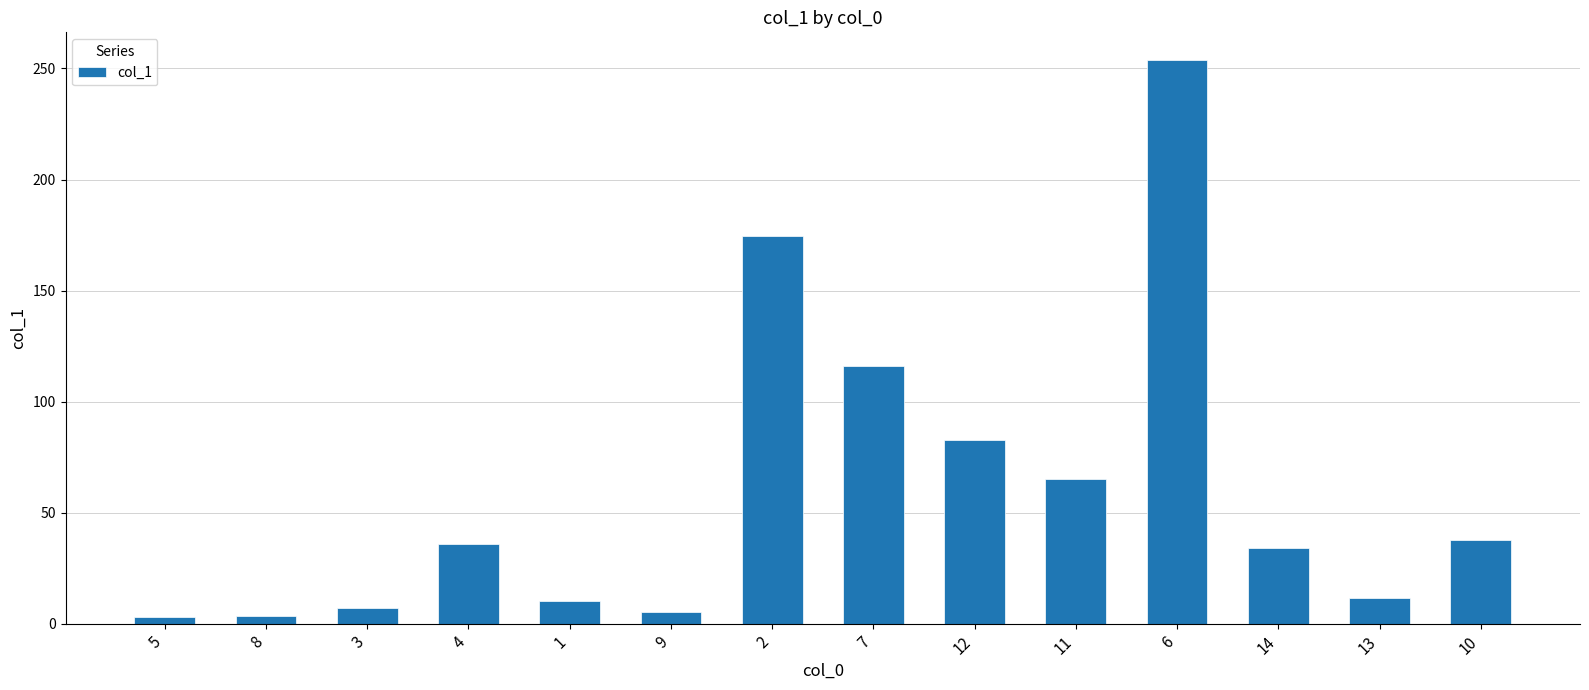

Approximately how many times larger is the value at 13 compared to 10?

0.3